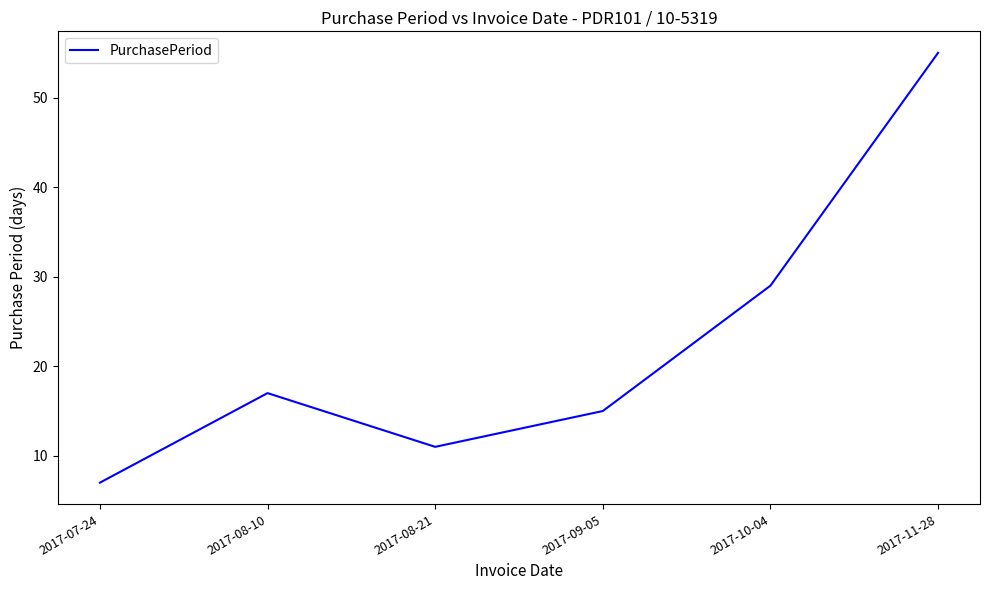

Rank the categories by value from highest to lowest.

2017-11-28, 2017-10-04, 2017-08-10, 2017-09-05, 2017-08-21, 2017-07-24